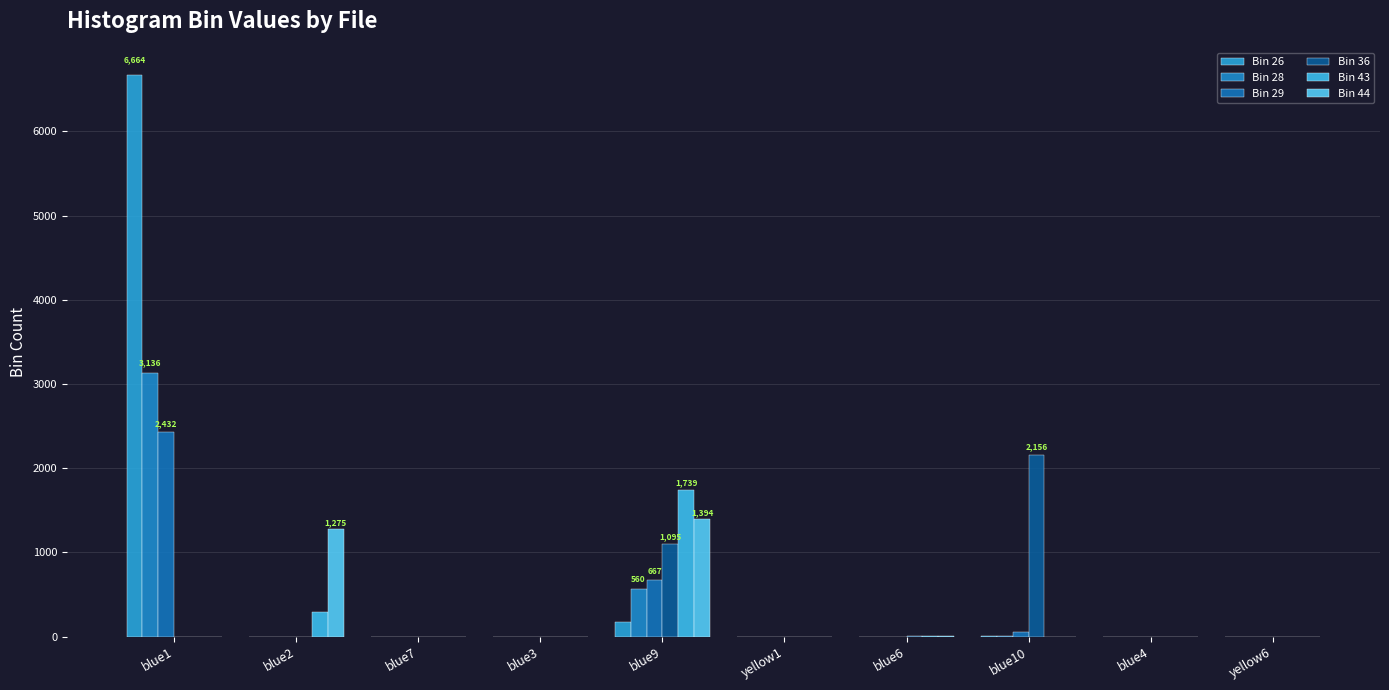

Reading left to right, list all the values displayed in this chart.

Bin 26: 6664	0	0	0	176	0	0	2	0	0
Bin 28: 3136	0	0	0	560	0	0	6	0	0
Bin 29: 2432	0	0	0	667	0	0	56	0	0
Bin 36: 0	0	0	0	1095	0	2	2156	0	0
Bin 43: 0	291	0	0	1739	0	1	0	0	0
Bin 44: 0	1275	0	0	1394	0	1	0	0	0